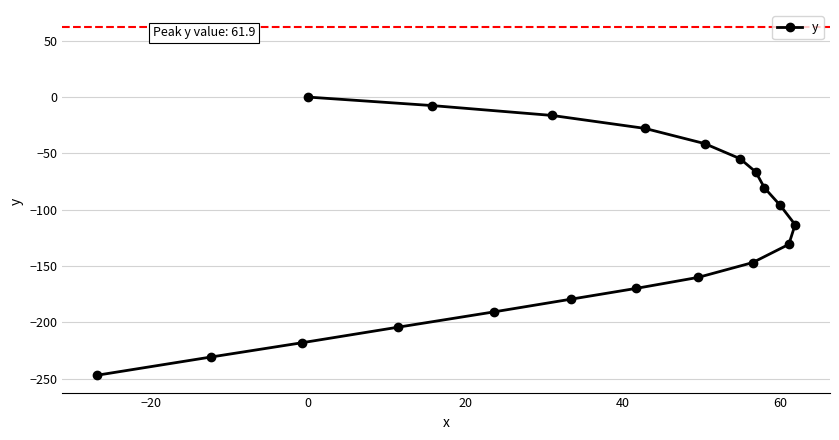

Reading left to right, extract all data points from this chart.

-247.0	-230.8	-218.2	0.0	-204.4	-7.5	-190.8	-16.3	-179.5	-169.9	-27.8	-160.1	-41.3	-54.7	-147.0	-66.5	-80.6	-96.1	-130.8	-113.3